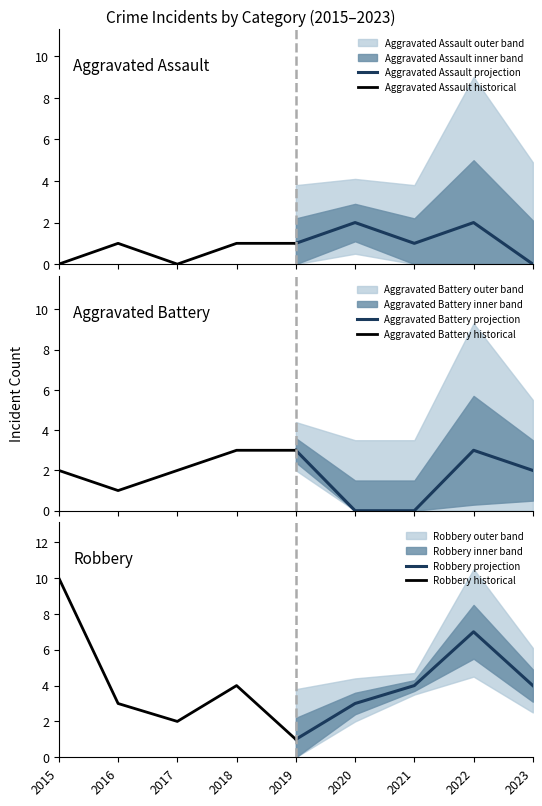

Which category has the lowest value in the Robbery projection series?

2019